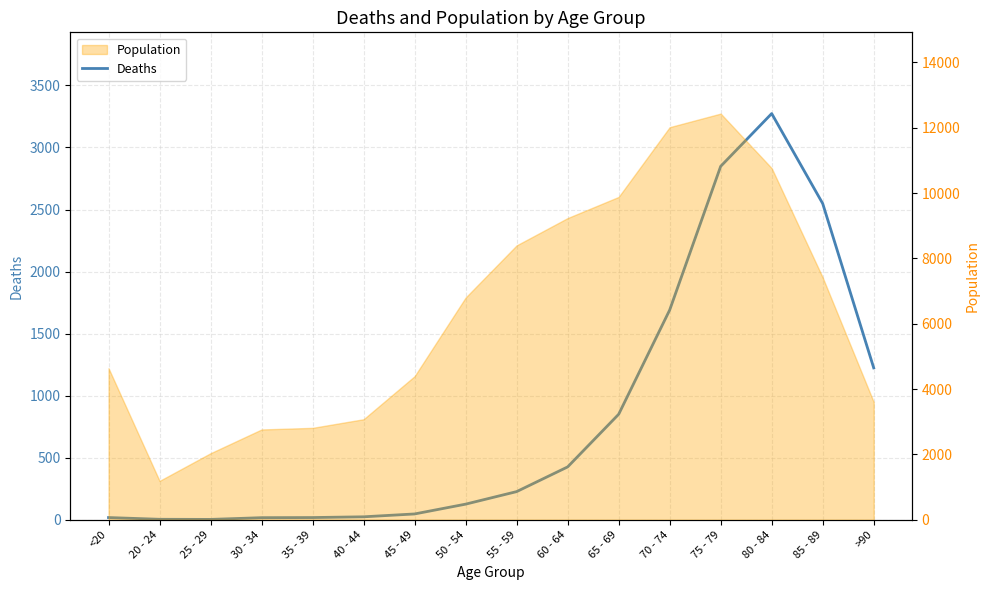

Rank the categories by value from highest to lowest.

80 - 84, 75 - 79, 85 - 89, 70 - 74, >90, 65 - 69, 60 - 64, 55 - 59, 50 - 54, 45 - 49, 40 - 44, <20, 35 - 39, 30 - 34, 20 - 24, 25 - 29